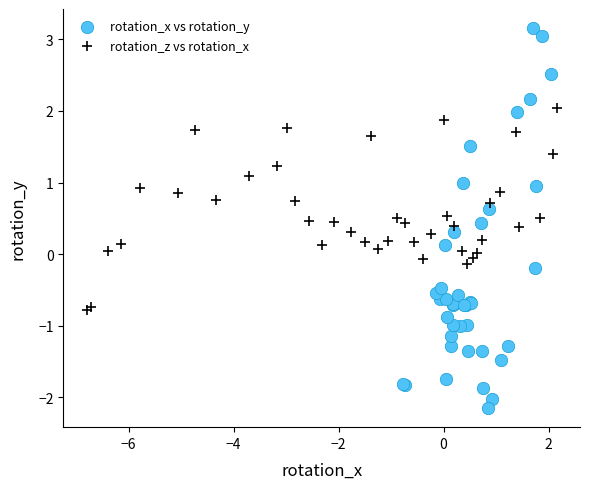

Which series has the widest spread of Y values?

rotation_x vs rotation_y